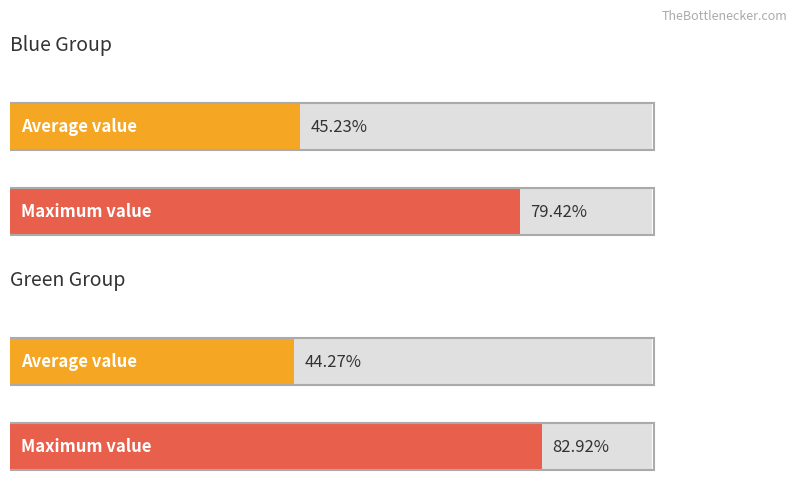

Which series changed the most between 3 and 8?

Green